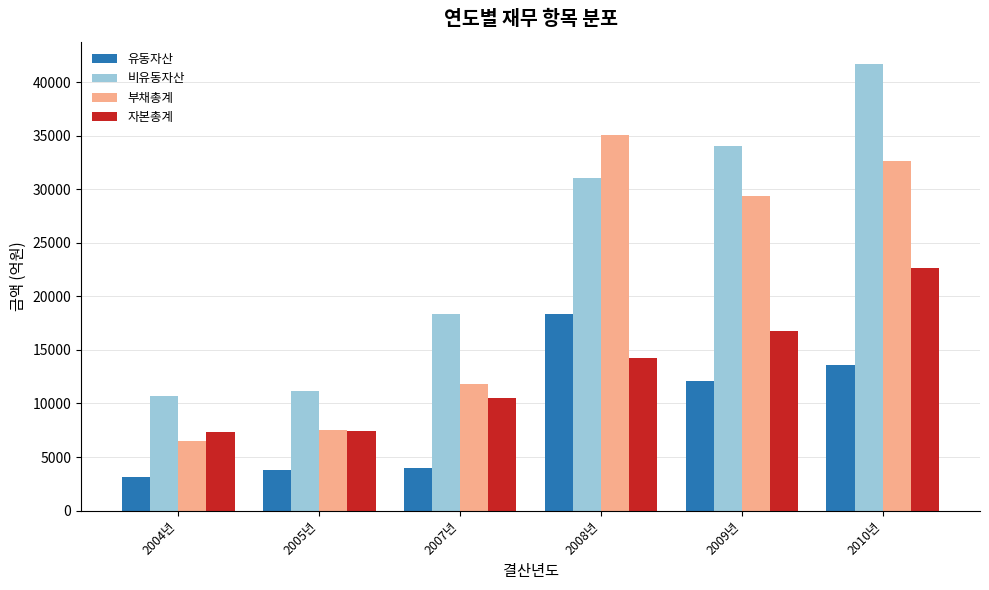

Which series has the largest range (max minus min)?

비유동자산